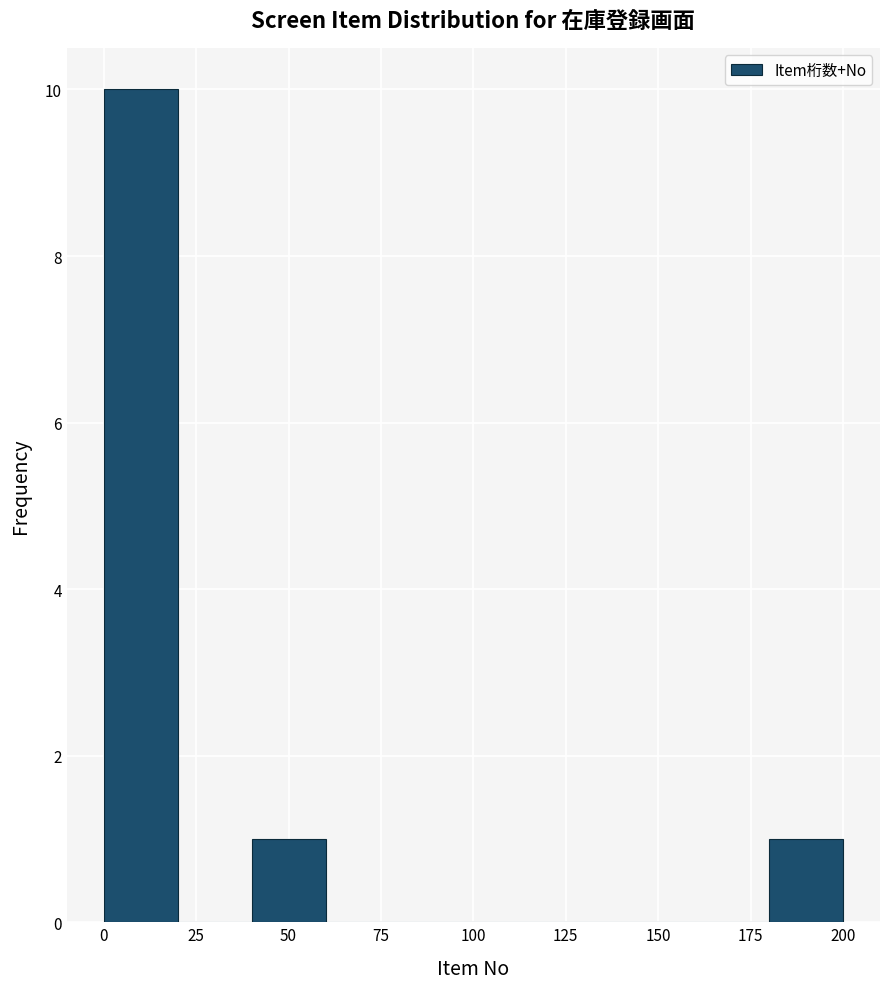

Reading left to right, transcribe this chart: for each bar, give the range it covers on the x-axis and its height. The values are not printed on the chart, so give them approximately, as read against the axis.

0 to 20: 10
20 to 40: 0
40 to 60: 1
60 to 80: 0
80 to 100: 0
100 to 120: 0
120 to 140: 0
140 to 160: 0
160 to 180: 0
180 to 200: 1